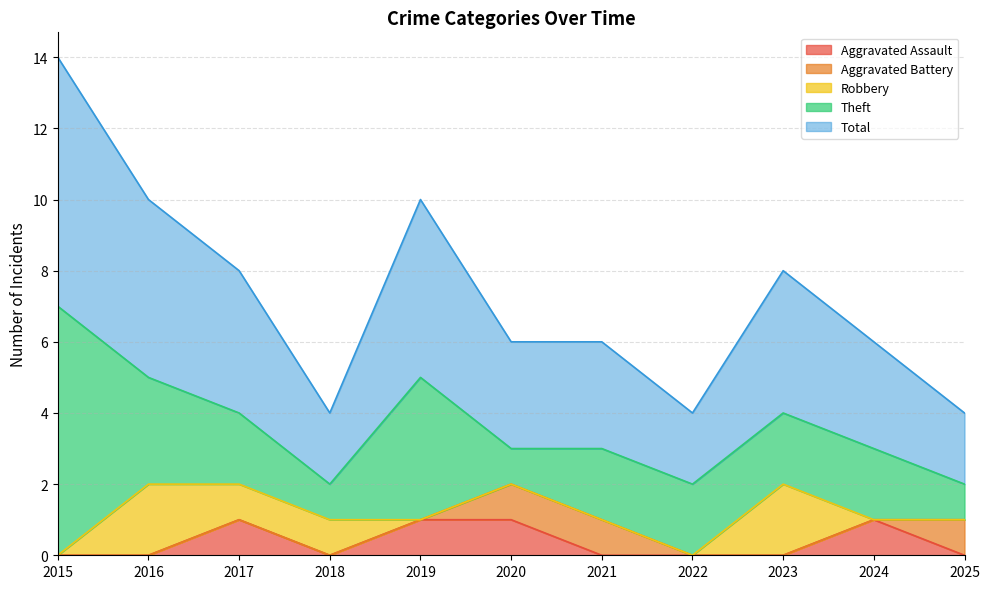

What is the sum of all Theft values?

27